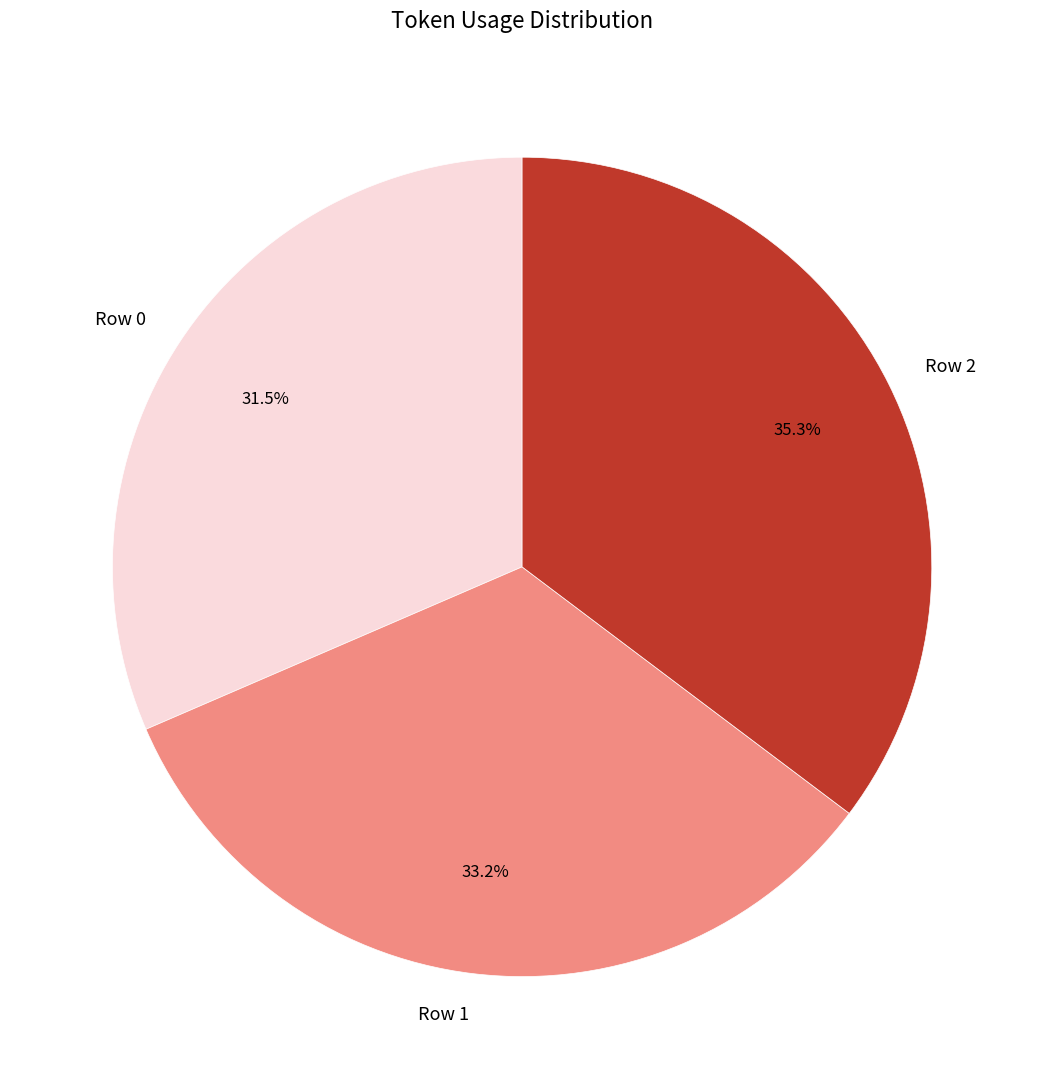

To the nearest percent, what is the combined percentage of Row 1 and Row 0?

65%